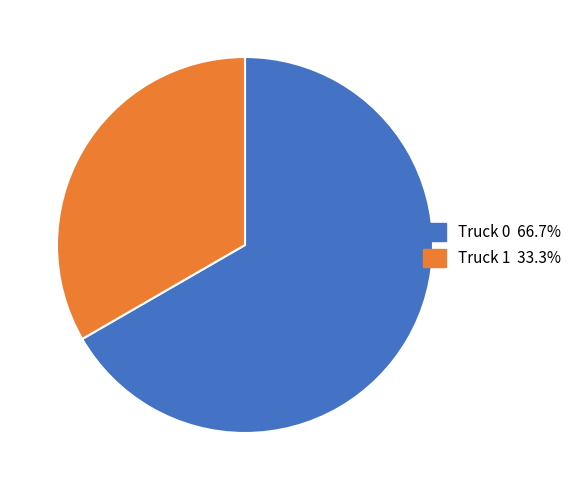

Combined, do Truck 0 and Truck 1 account for over 50%?

Yes